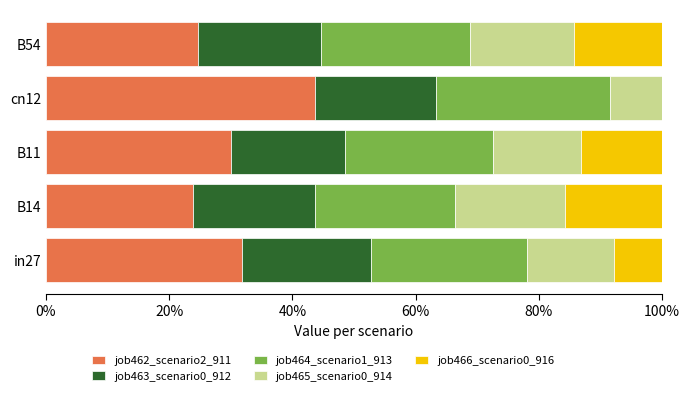

The value of job462_scenario2_911 at in27 is 31.8. True or false?

True